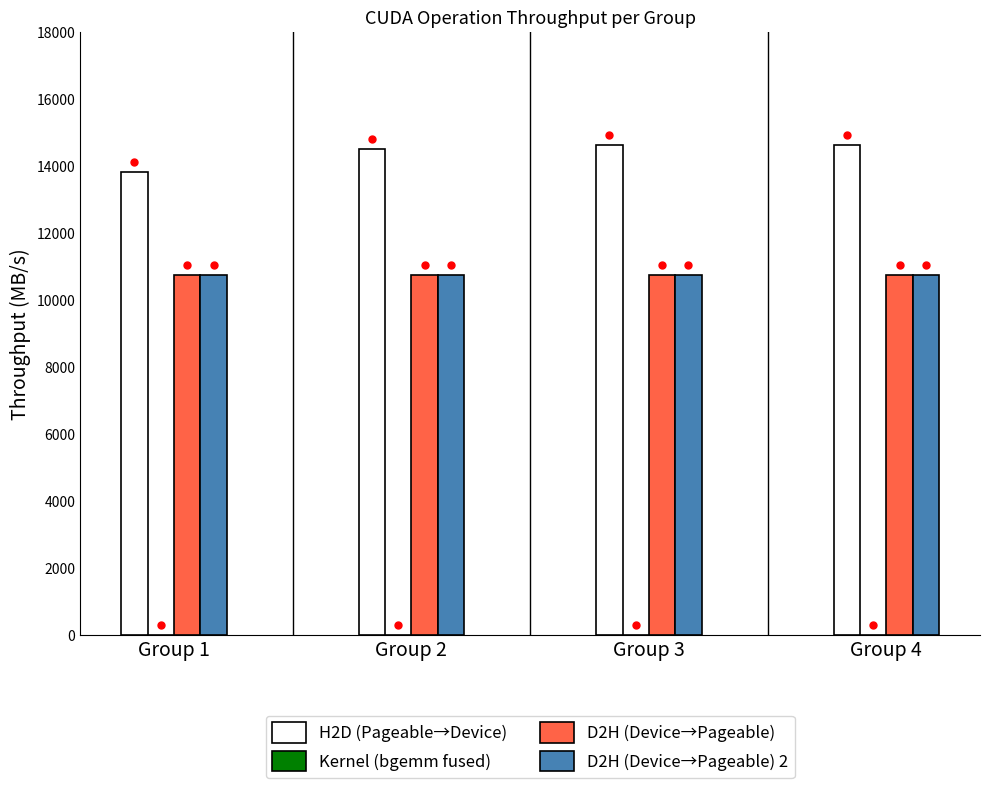

How many values in the H2D (Pageable→Device) series exceed 14629?

2